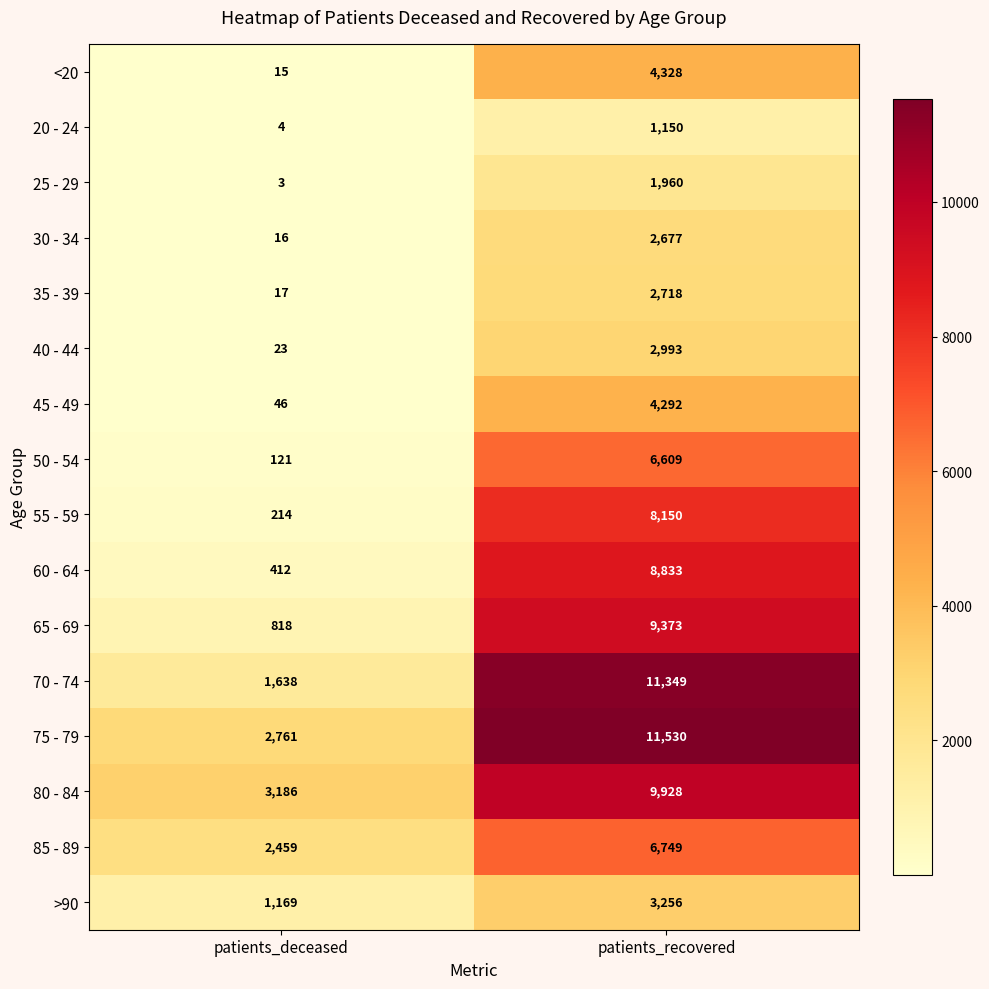

At which category is the sum across all series the highest?

patients_recovered